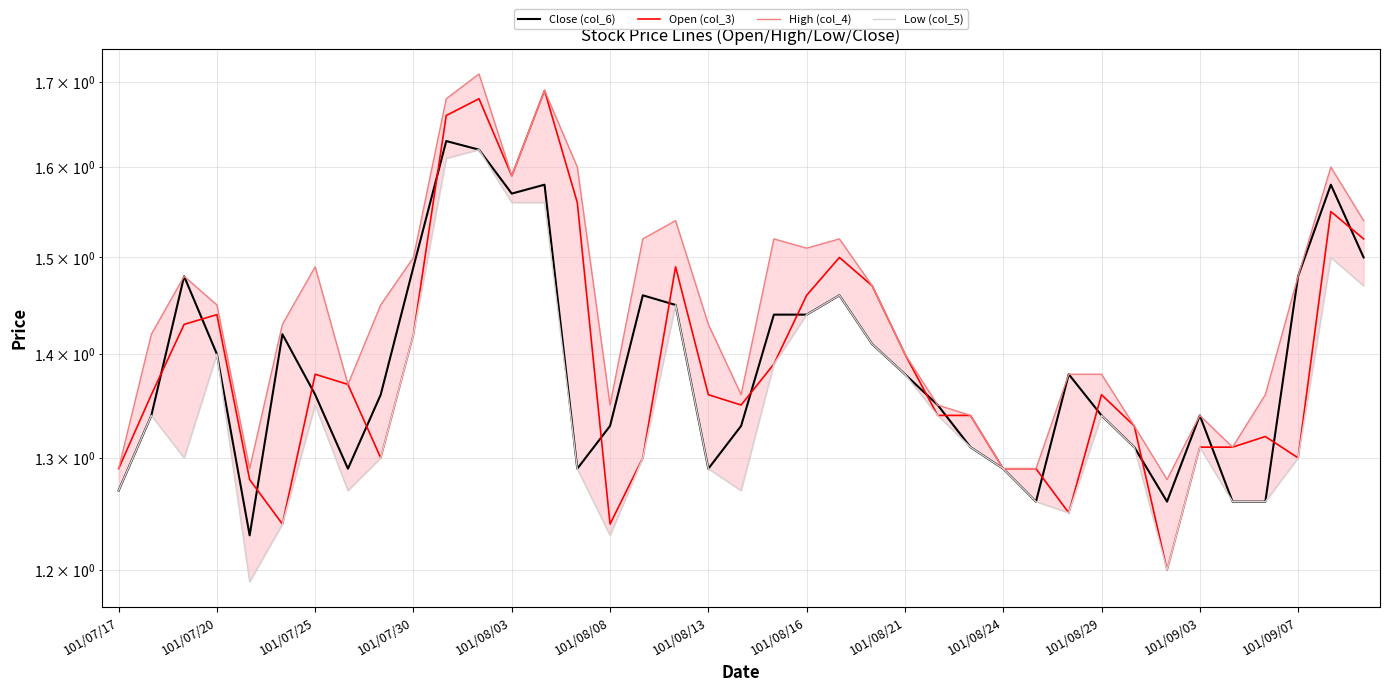

Which series has the largest total across all categories?

High (col_4)